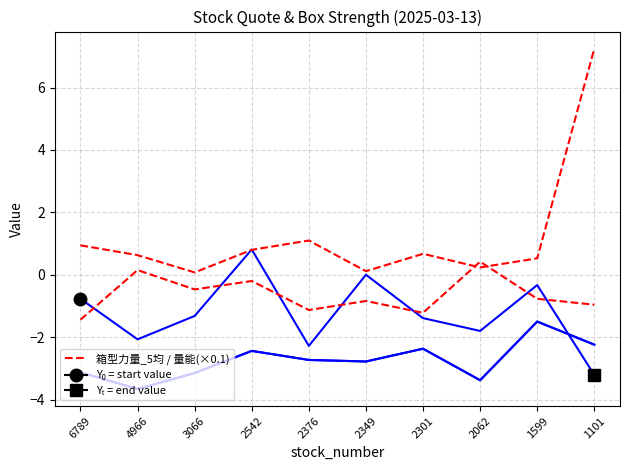

Which category has the lowest value across all series?

6789